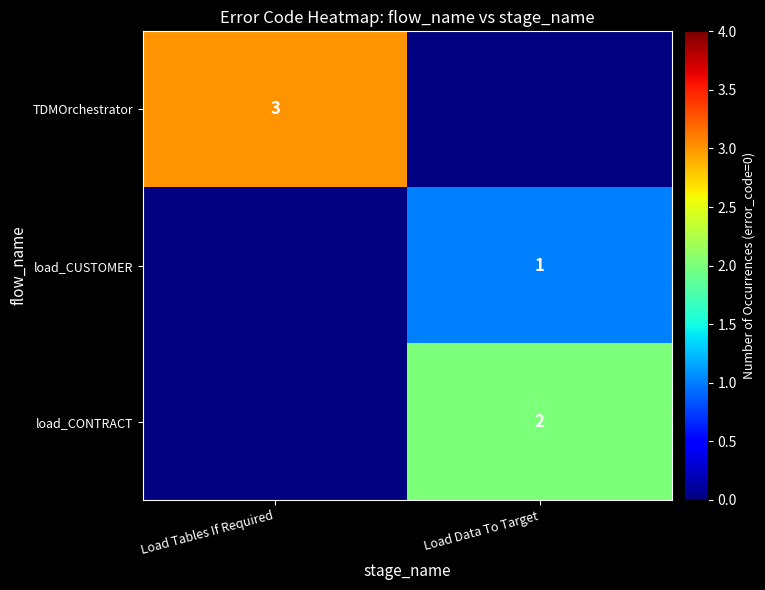

What is the maximum value shown in the chart?

3.0